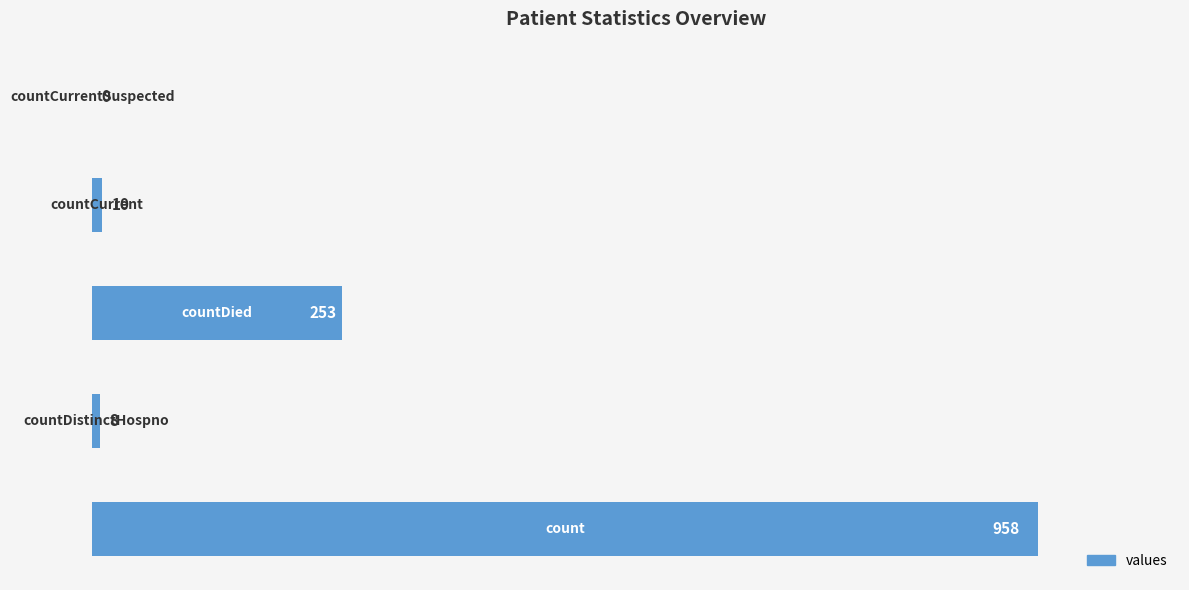

What is the sum of all values?

1229